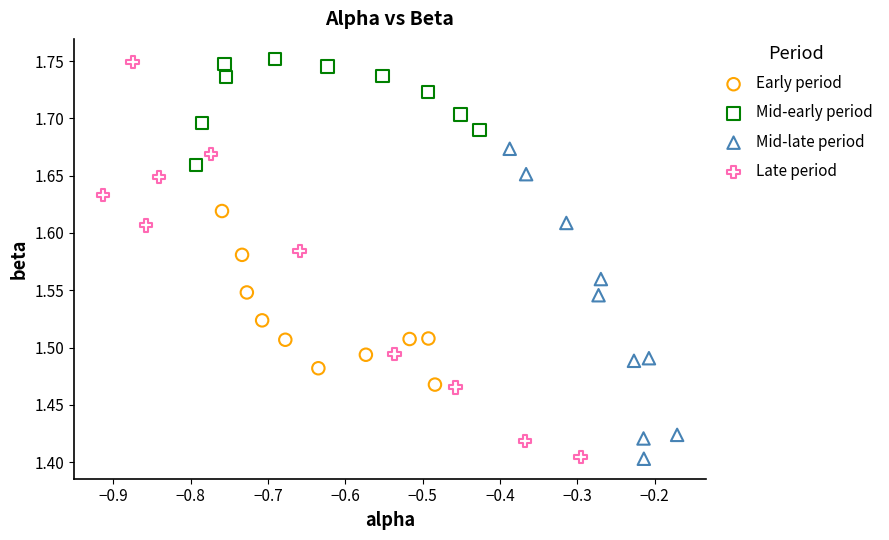

Which series has the widest spread of Y values?

Late period